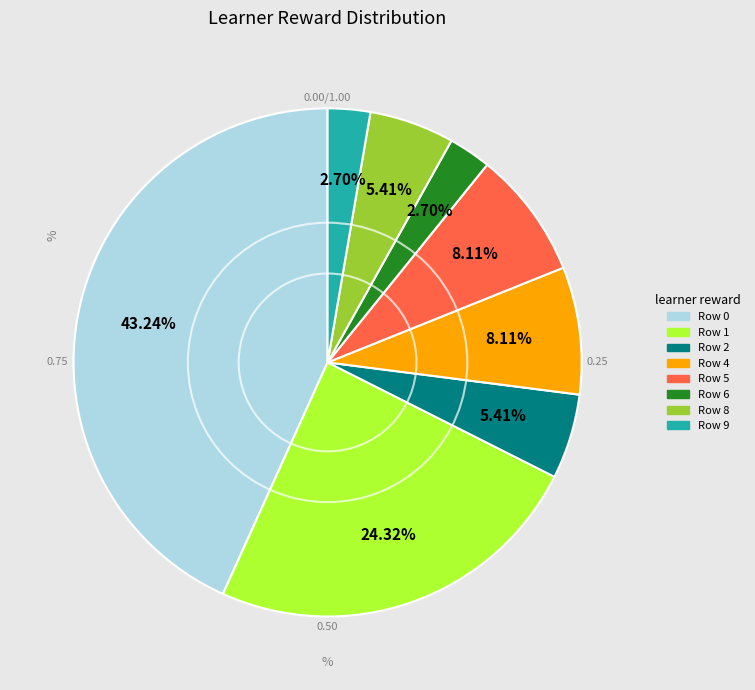

Does any single category account for the majority?

No